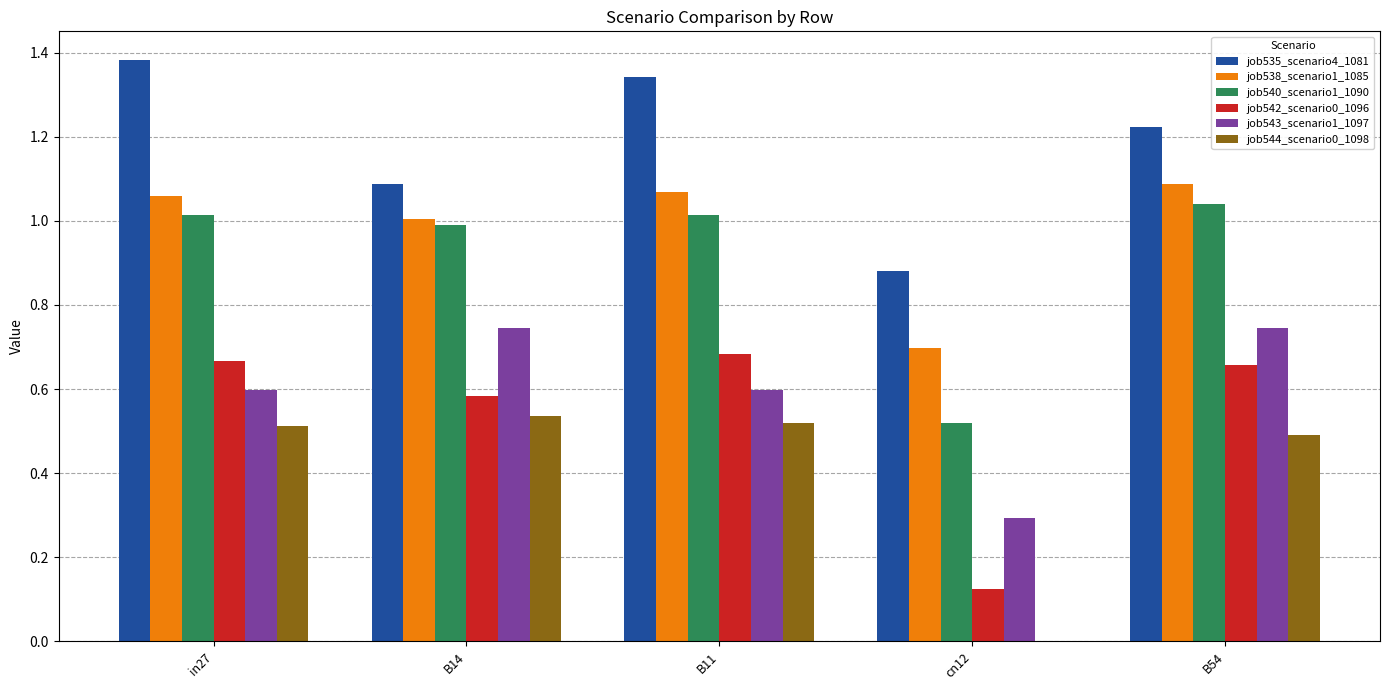

Where does the job535_scenario4_1081 series first go above 1?

in27